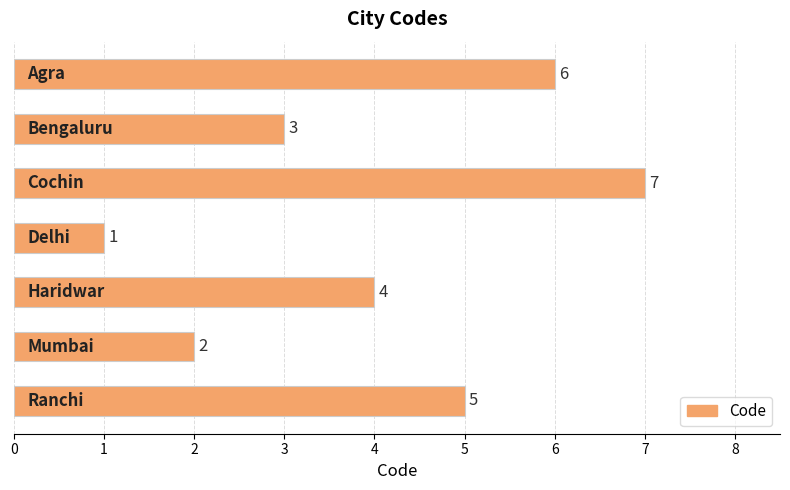

What is the sum of all values?

28